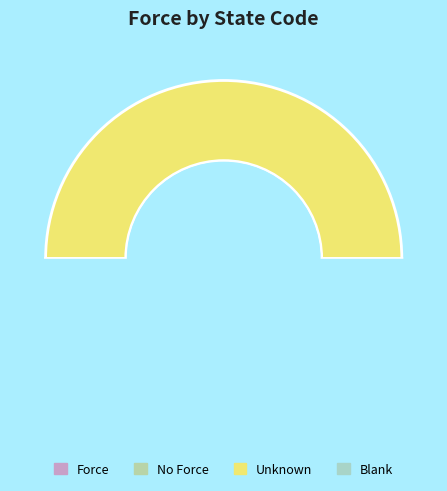

How many slices are in this pie chart?

4